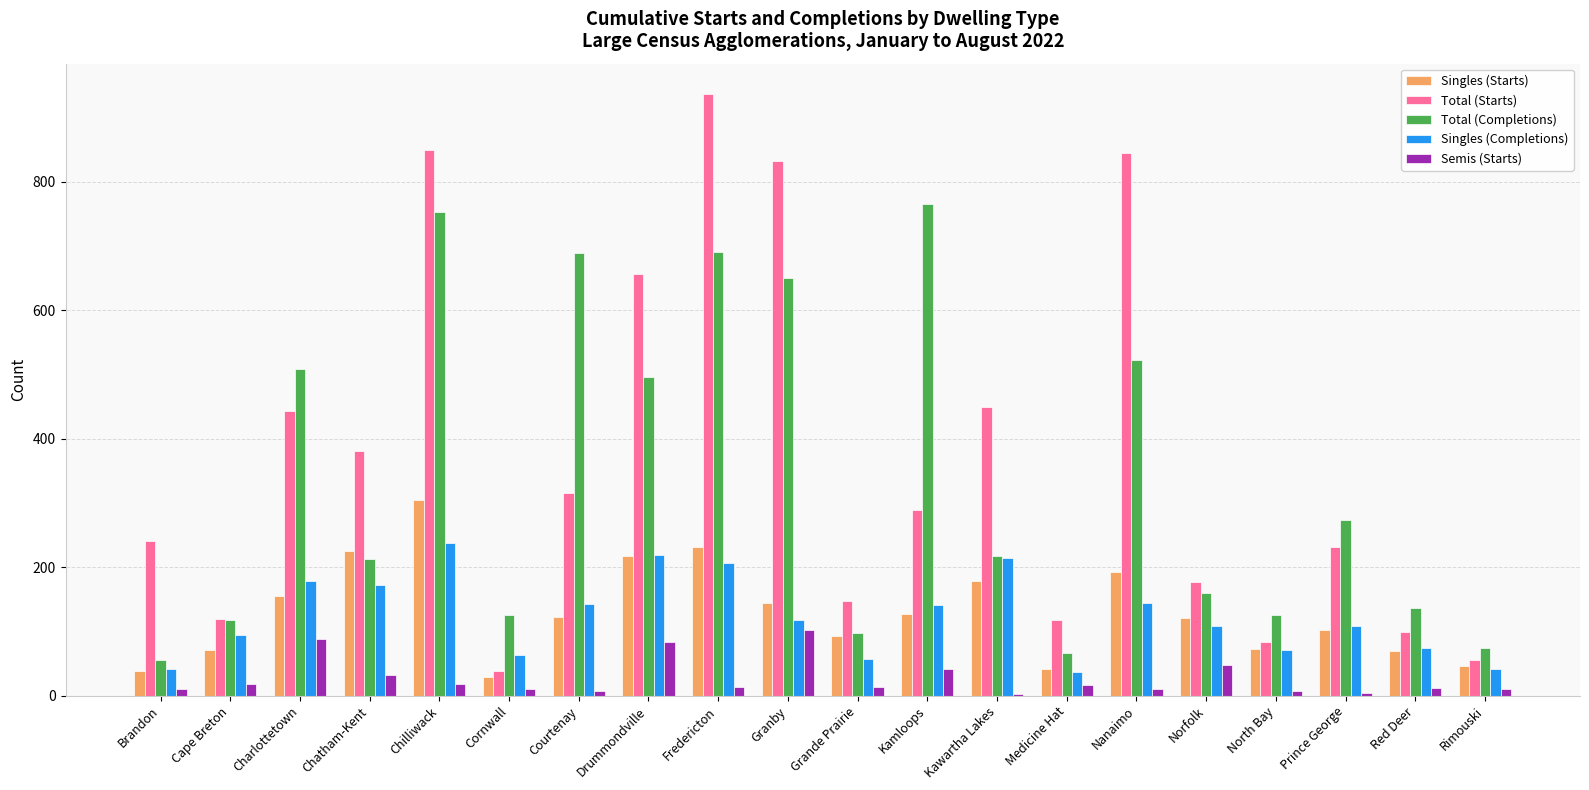

At which label does Singles (Starts) reach its peak?

Chilliwack